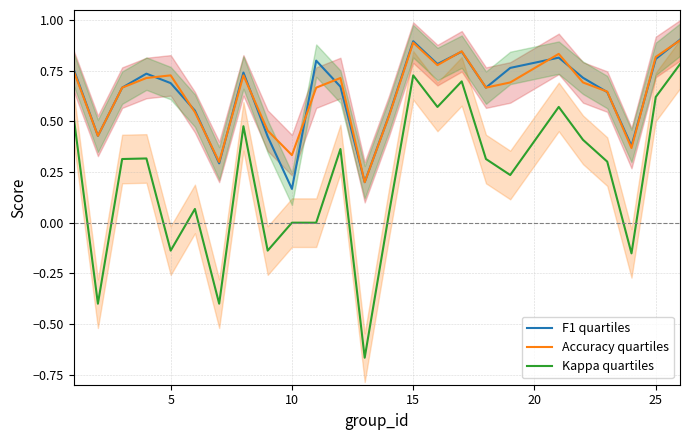

What is the maximum value for F1 quartiles?

0.9